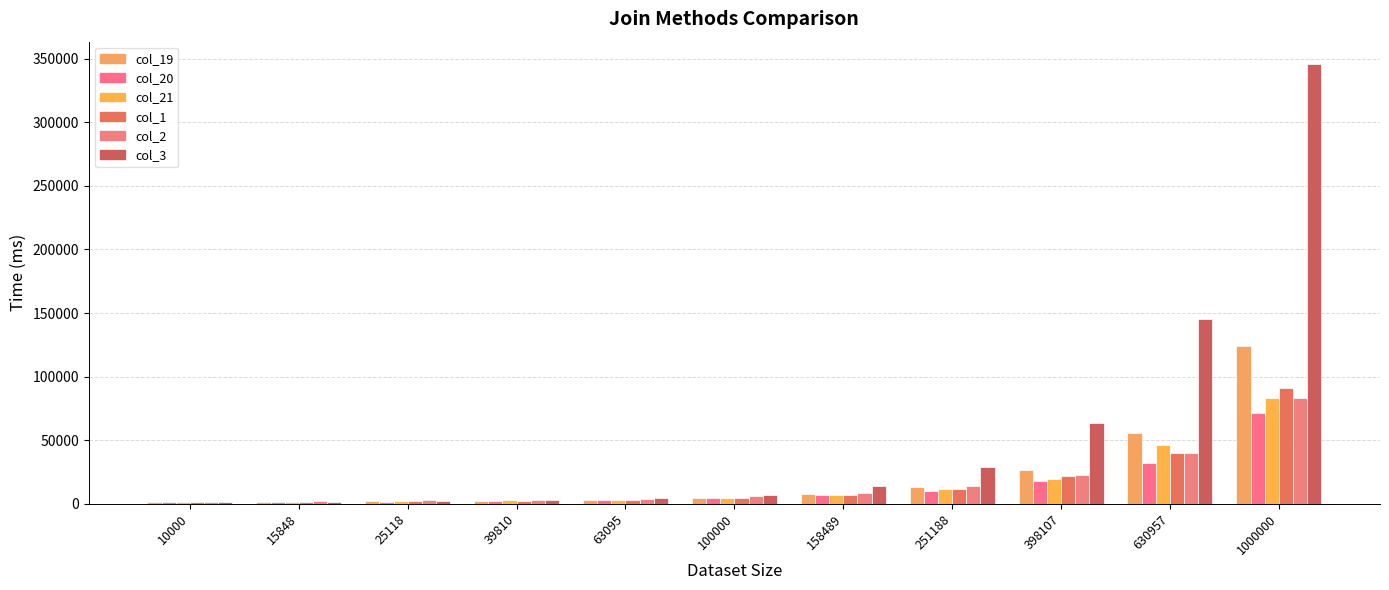

The value of col_19 at 630957 is 55620. True or false?

True